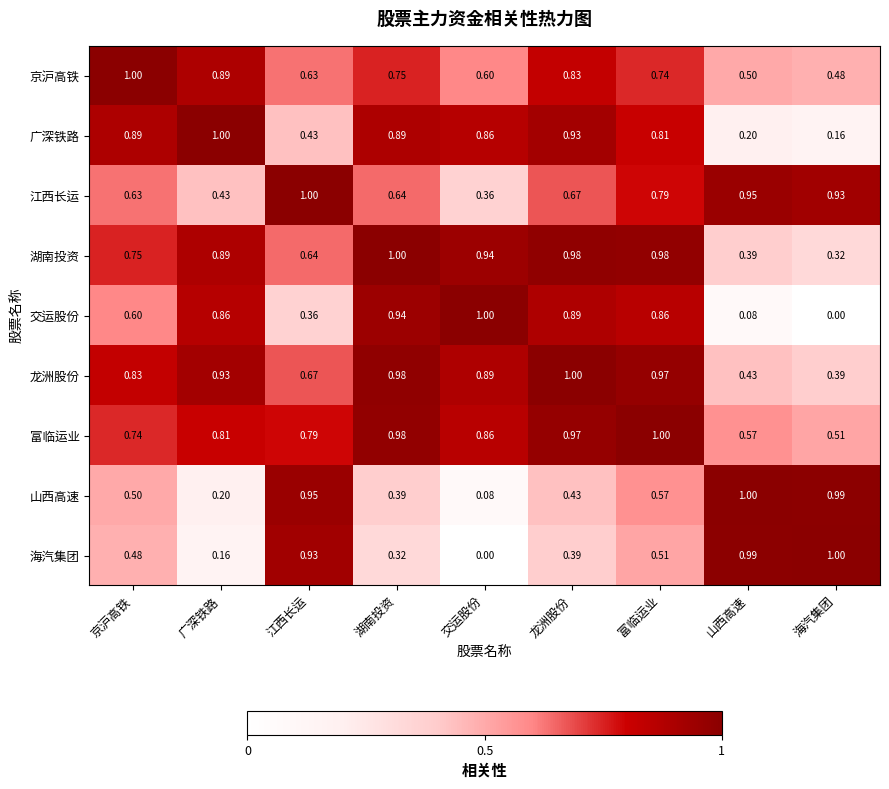

Where is 广深铁路 nearest to the value 0?

海汽集团